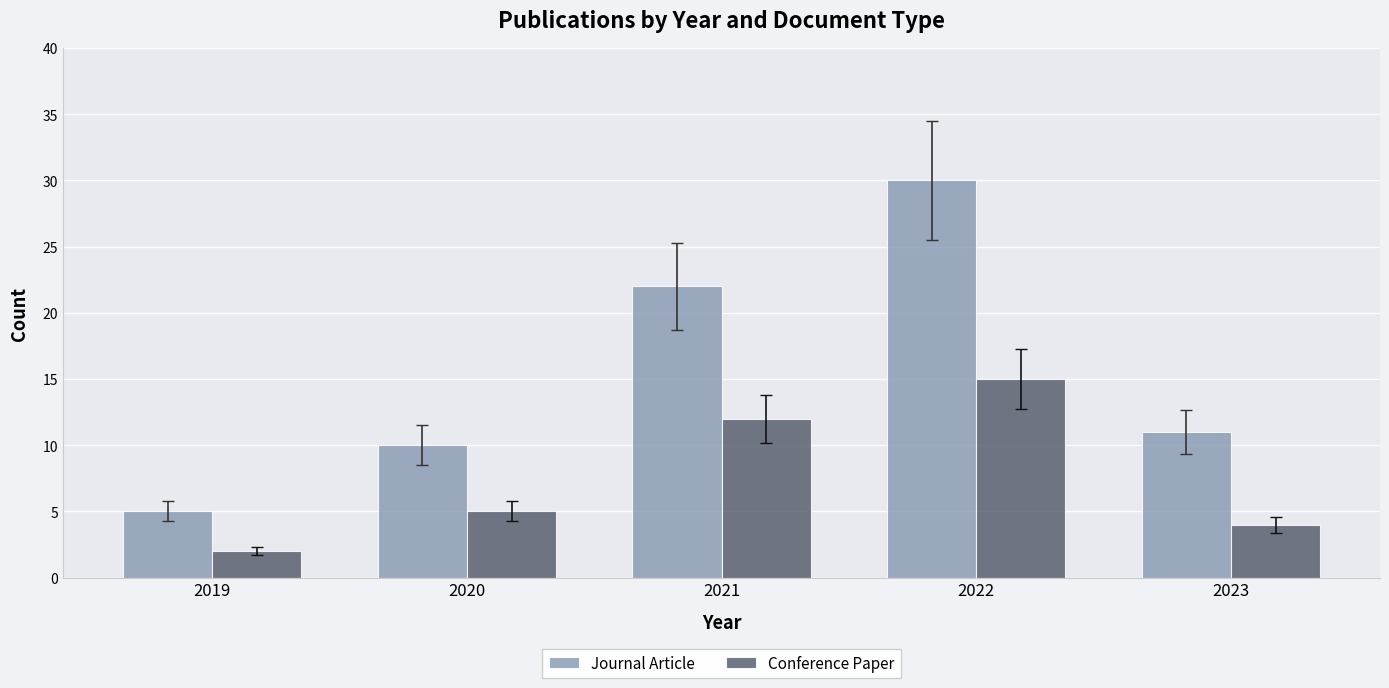

What are all the series names shown in the legend?

Journal Article, Conference Paper